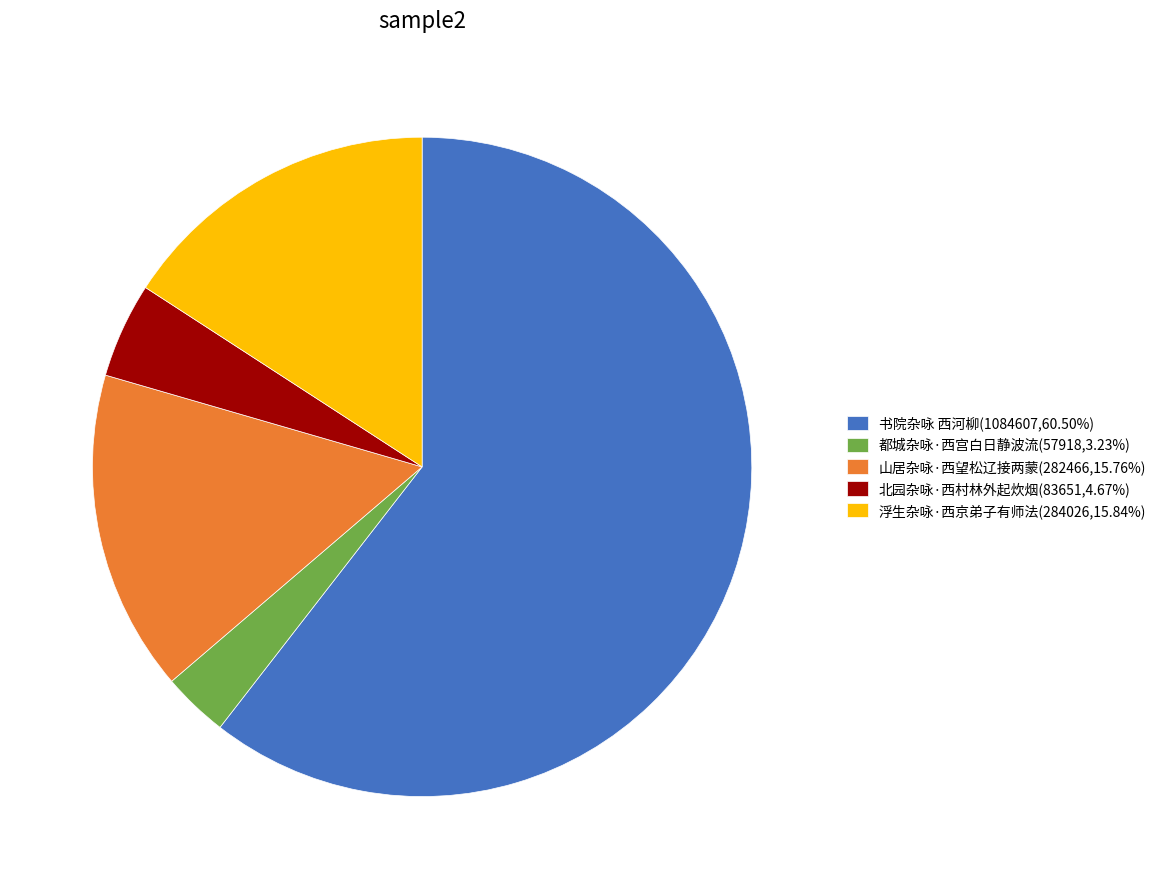

True or false: 山居杂咏·西望松辽接两蒙 accounts for 23% of the total.

False